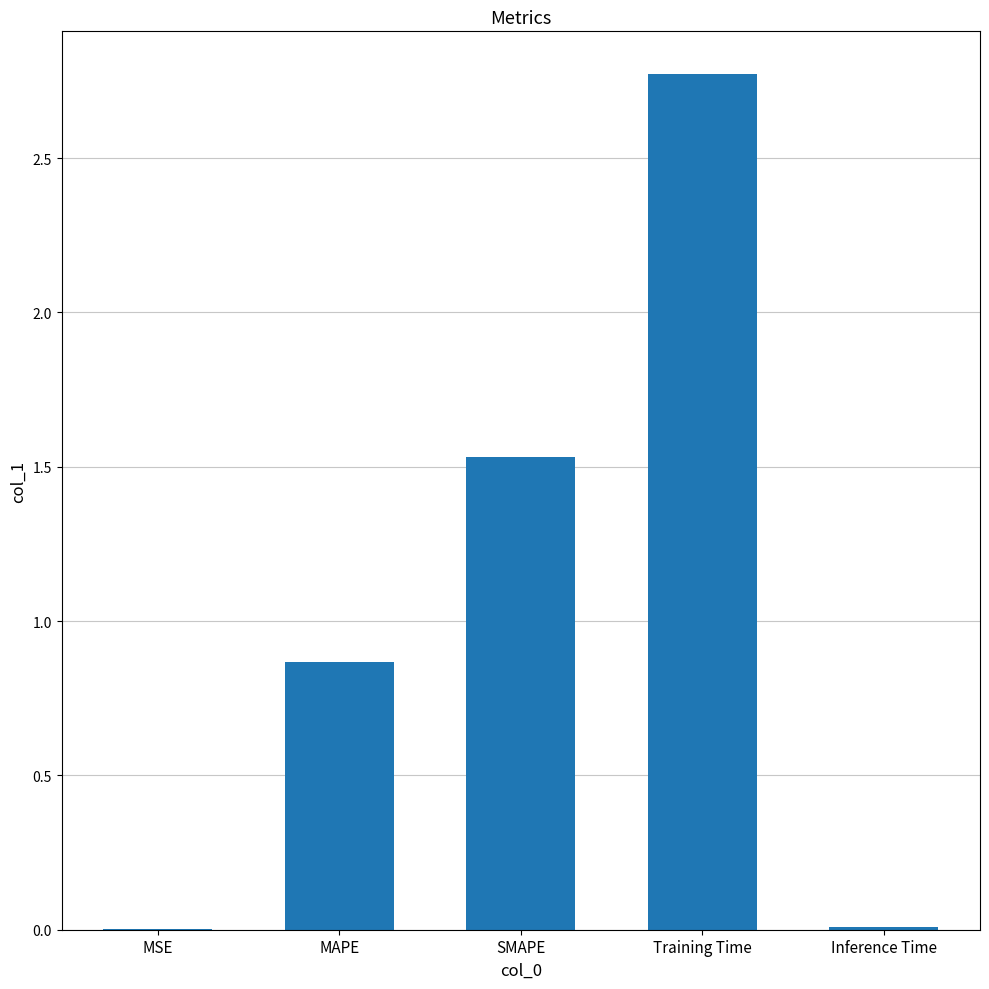

What value does the data have at Training Time?

2.8